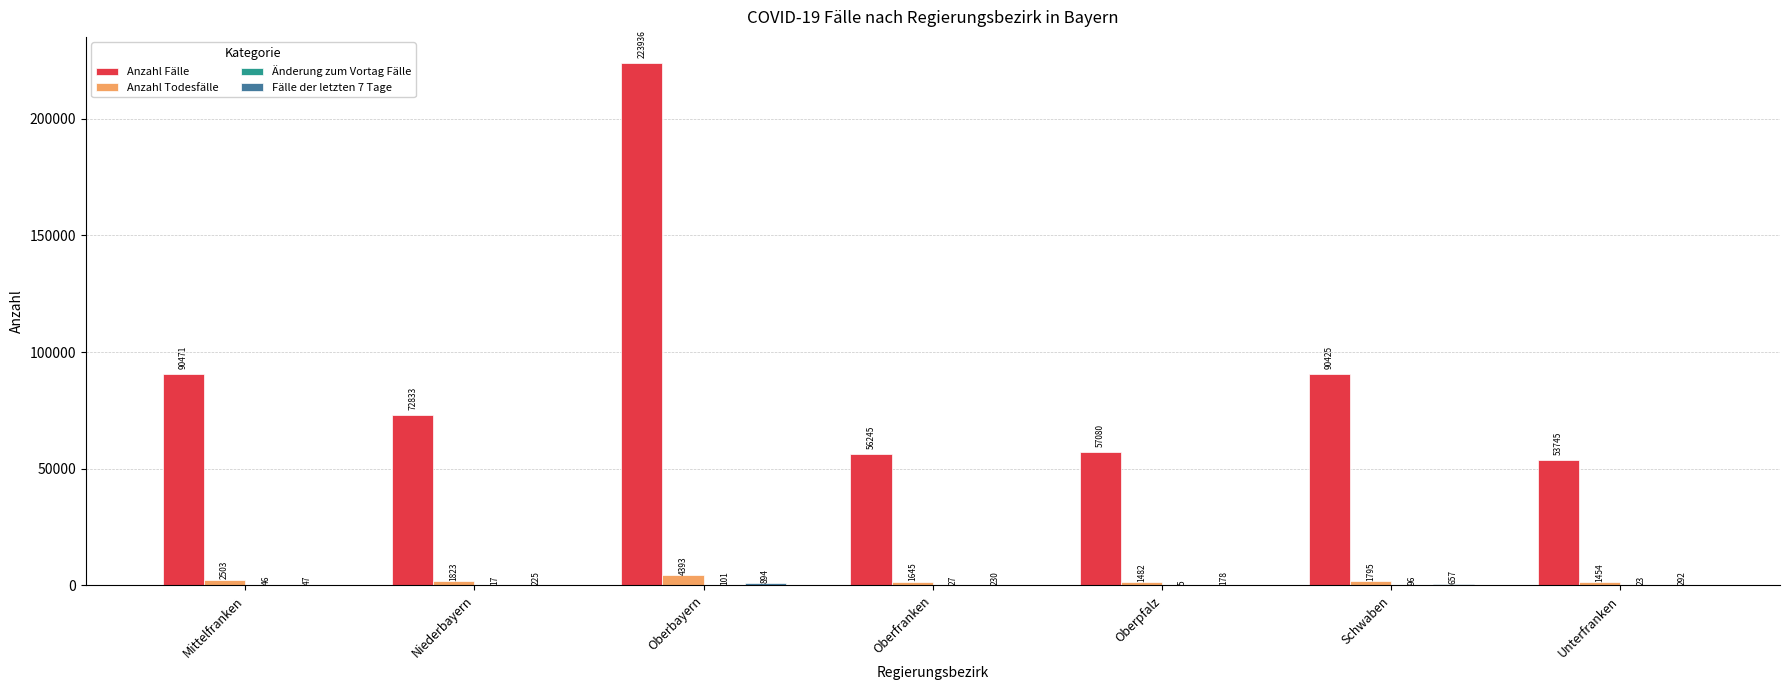

The value of Anzahl Fälle at Schwaben is 90425. True or false?

True